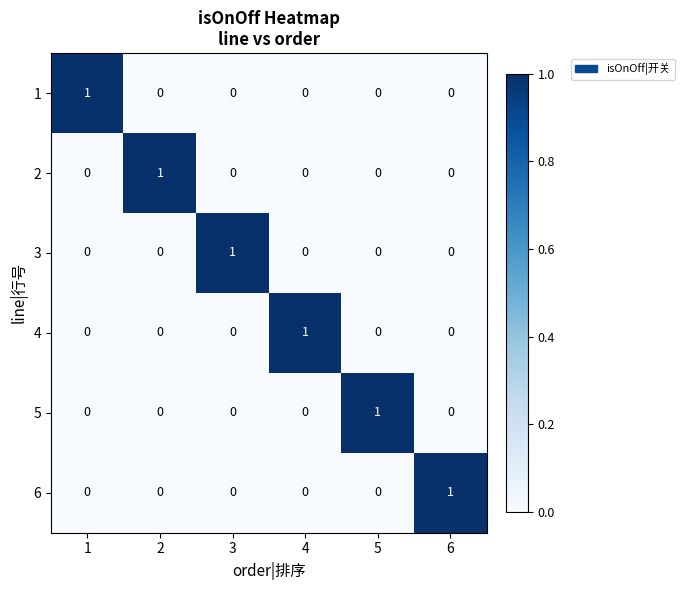

Is it true that 5 equals 0 at 1?

True